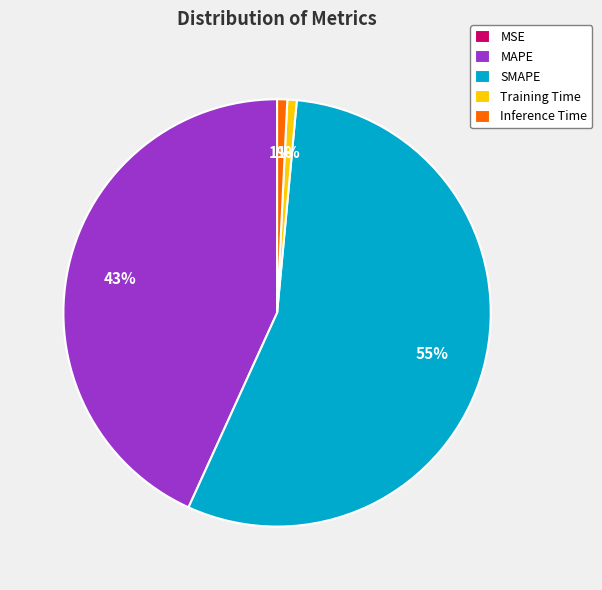

To the nearest percent, what is the difference between the largest and smallest slice percentages?

55%